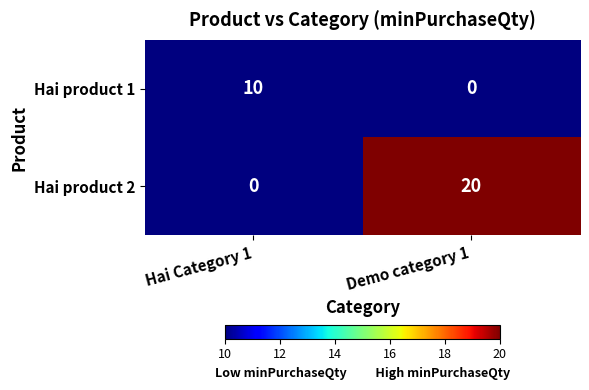

What is the total value across all series at Hai Category 1?

10